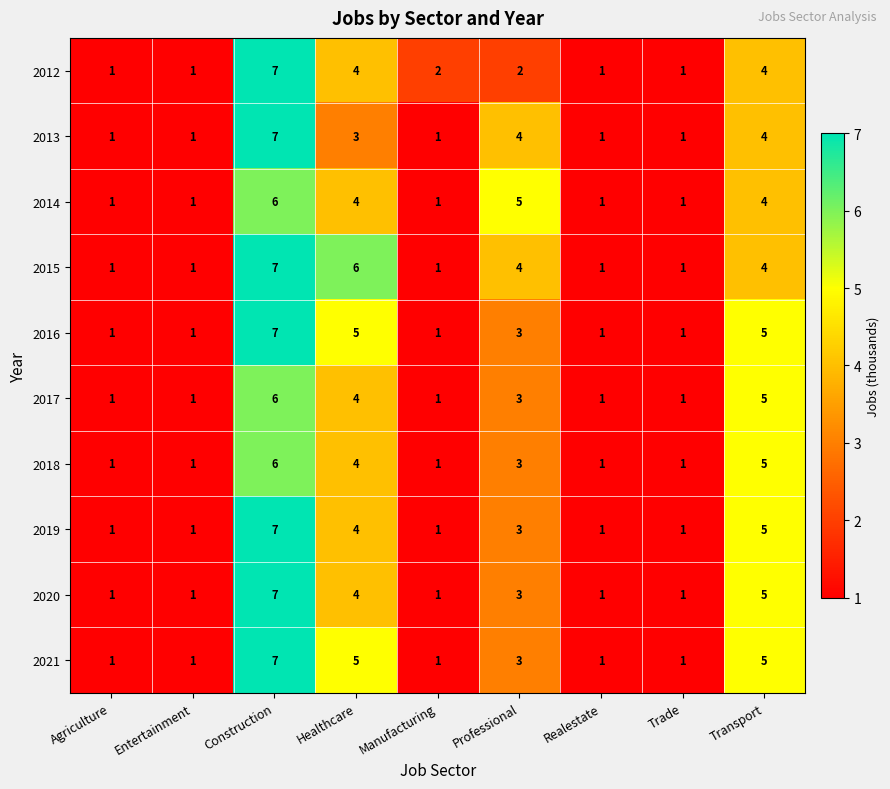

How many categories are shown in the chart?

9